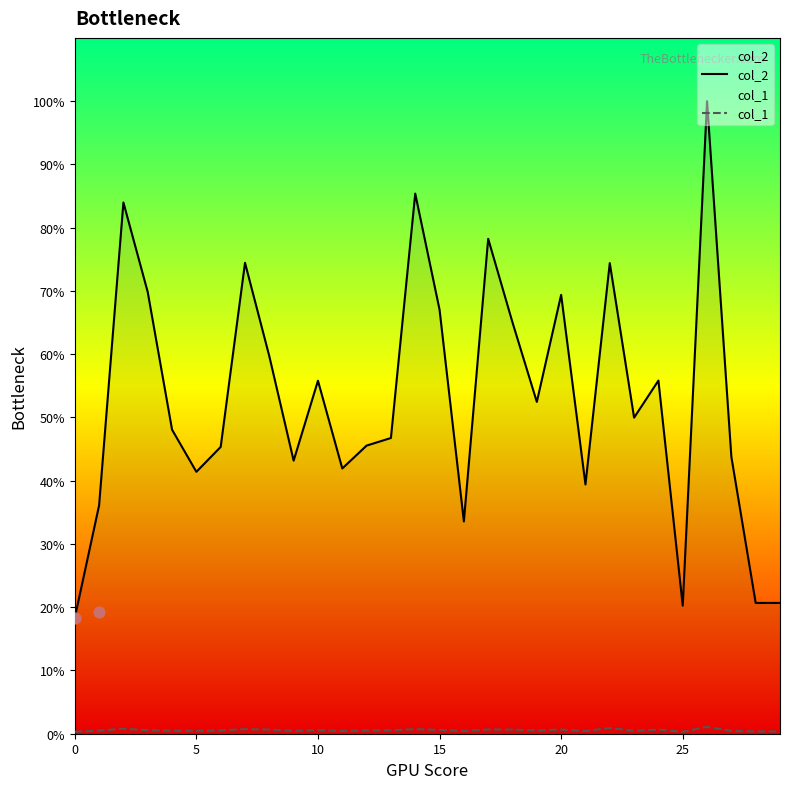

Is the value of col_1 at 23 greater than the value of col_2 at 7?

No